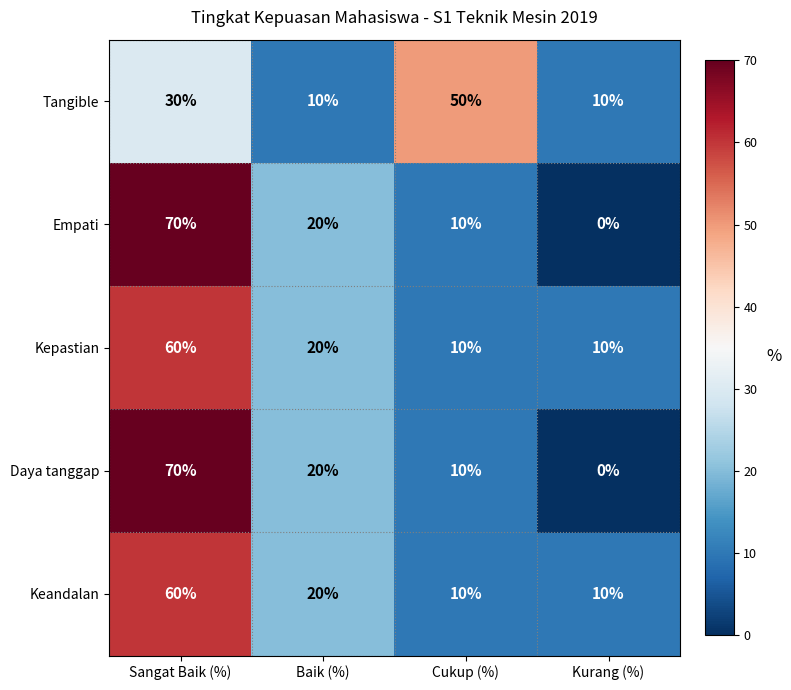

Is it true that Kepastian equals 35 at Sangat Baik (%)?

False